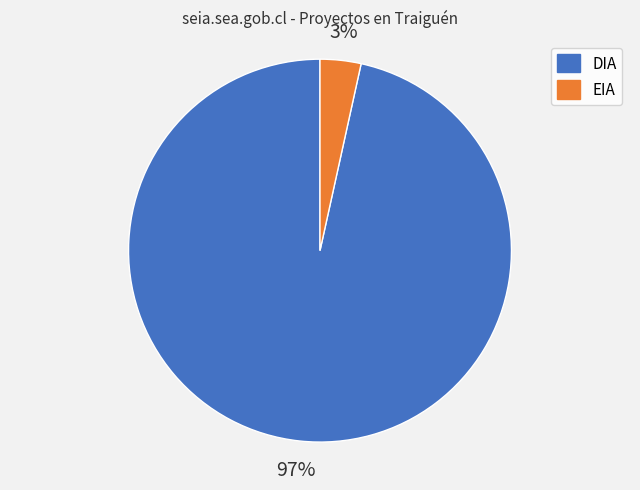

What is the smallest slice in the pie chart?

EIA